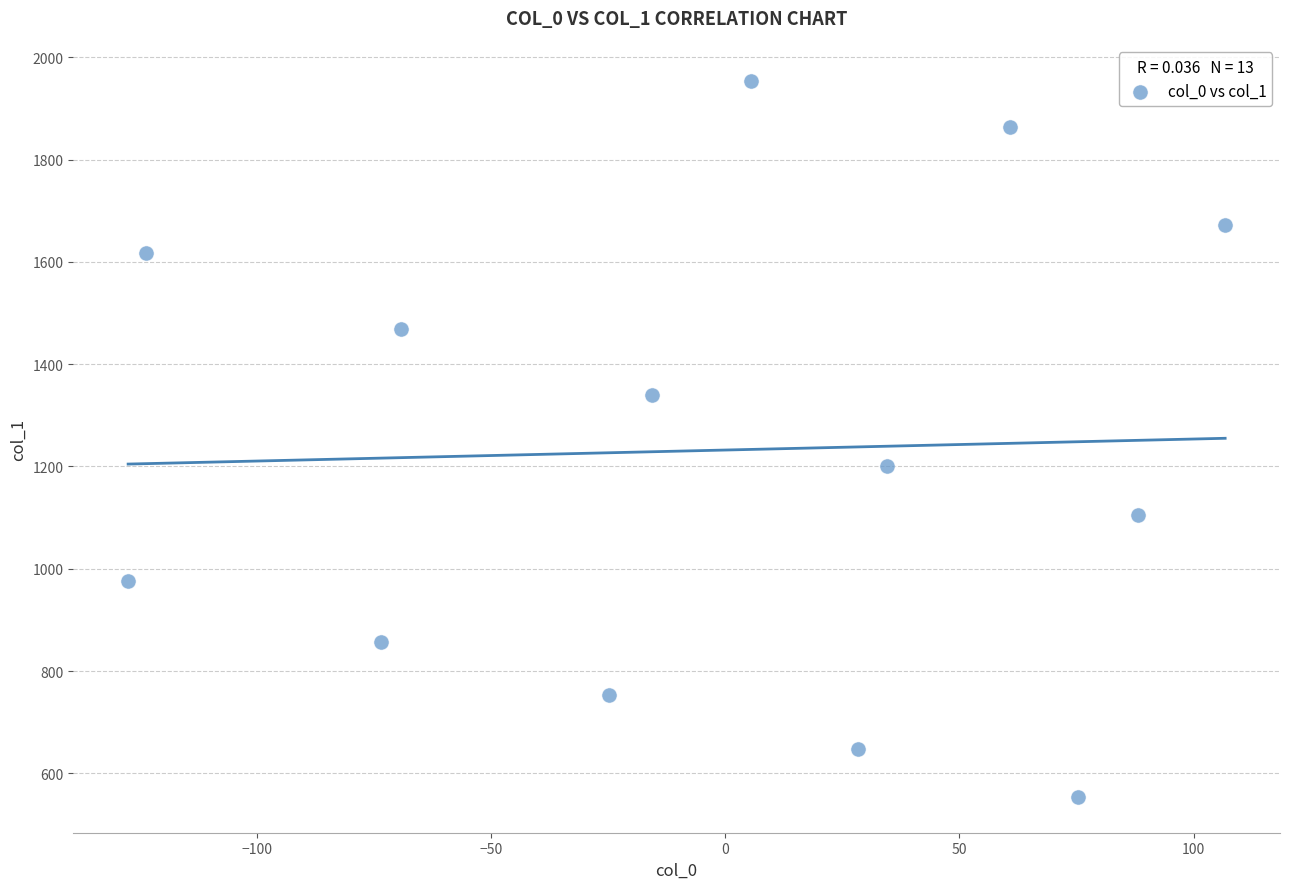

What is the range of X values (max minus min)?

234.1